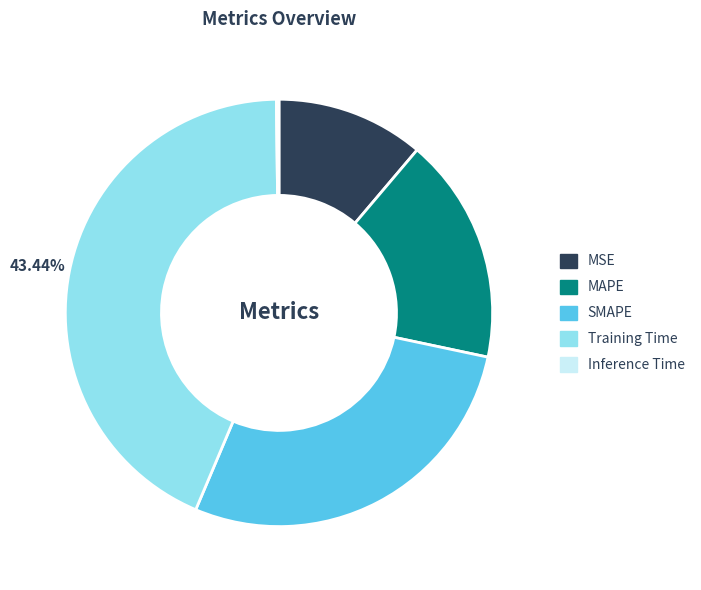

Which category has the biggest portion of the pie?

Training Time